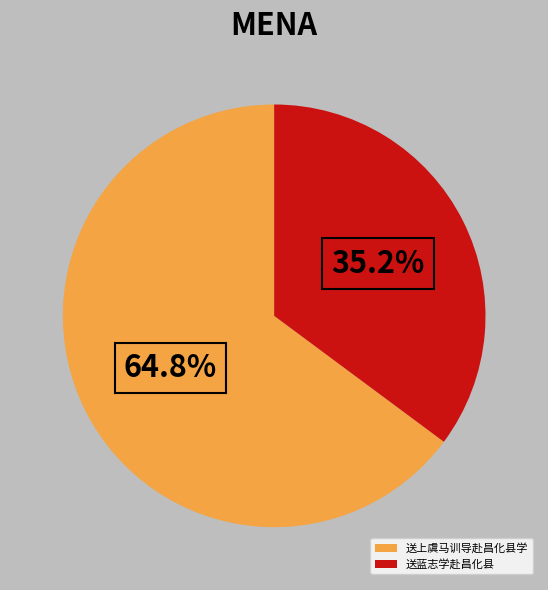

What is the largest slice in the pie chart?

送上虞马训导赴昌化县学